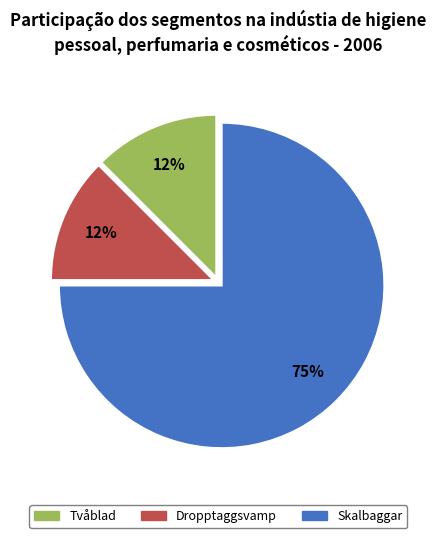

Does any single category account for the majority?

Yes